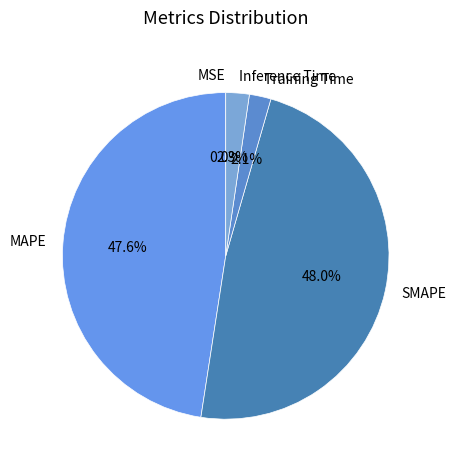

What portion of the pie excludes Training Time?

97.9%